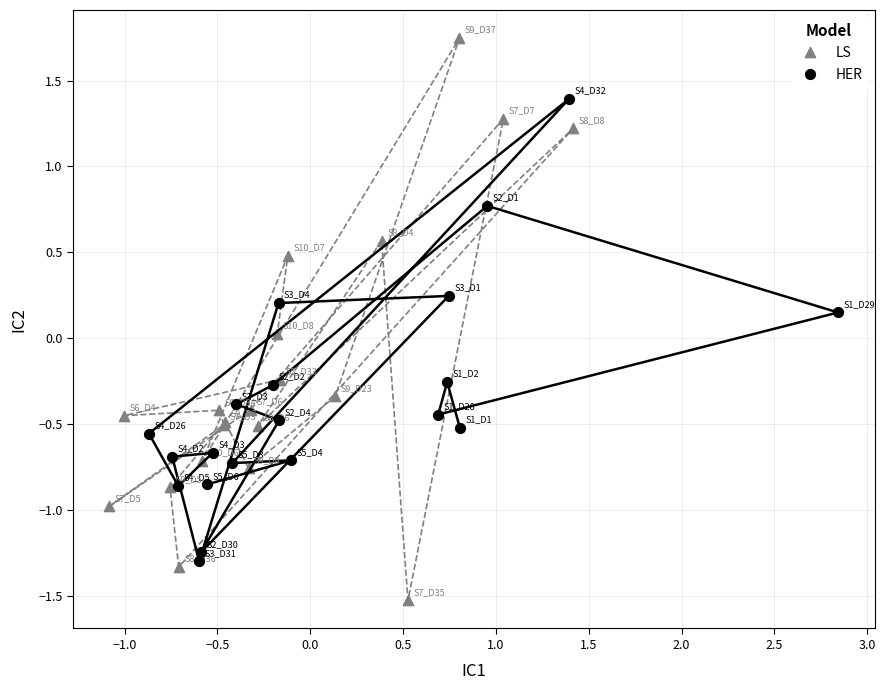

Which series reaches the minimum Y coordinate?

LS